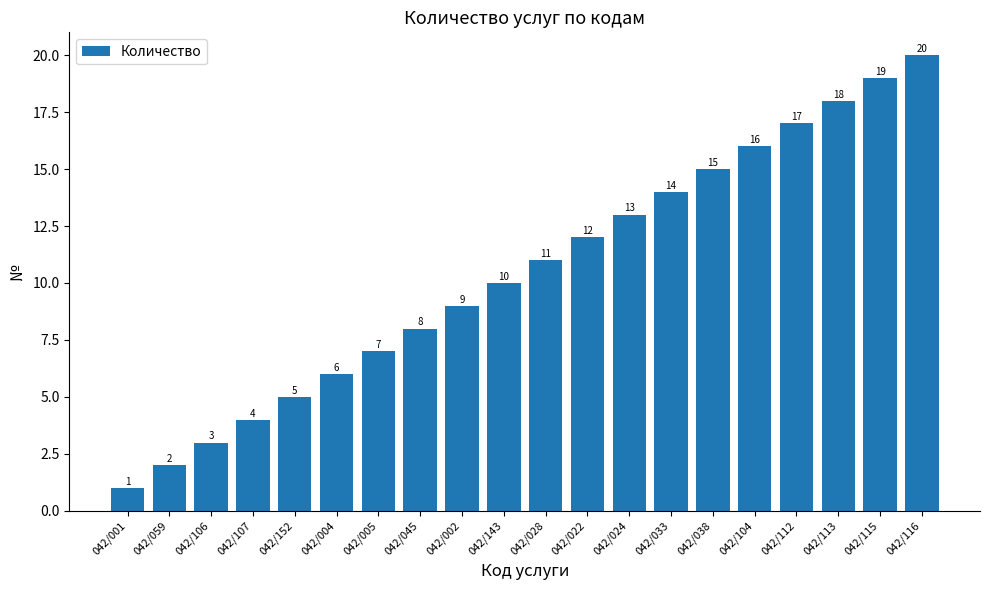

List the labels in order of value, smallest first.

042/001, 042/059, 042/106, 042/107, 042/152, 042/004, 042/005, 042/045, 042/002, 042/143, 042/028, 042/022, 042/024, 042/033, 042/038, 042/104, 042/112, 042/113, 042/115, 042/116